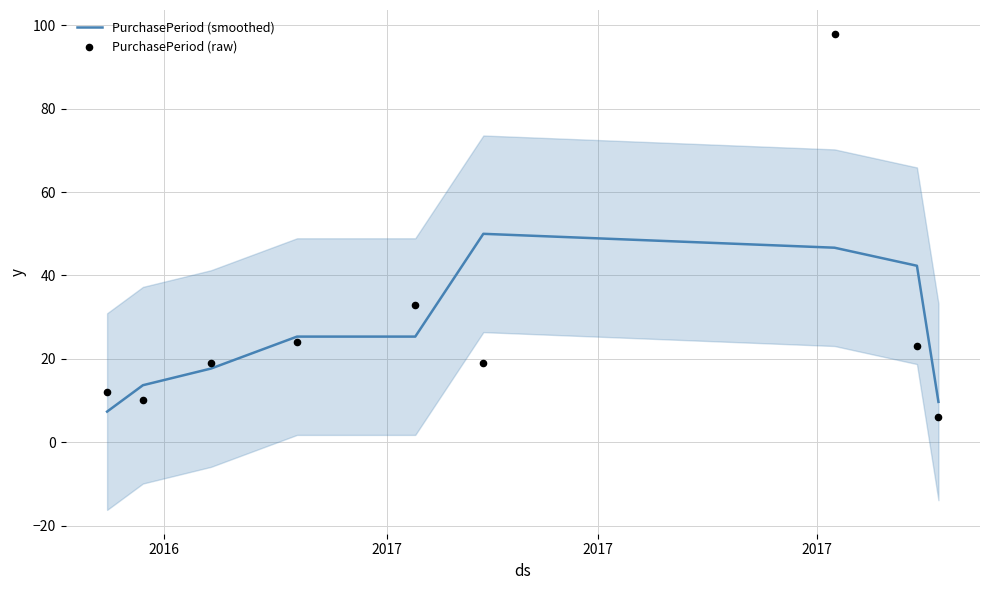

Which series reaches the maximum Y coordinate?

PurchasePeriod (raw)